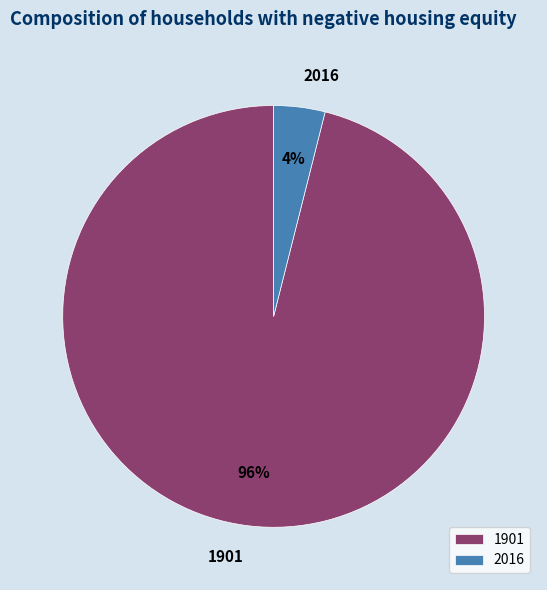

Do 1901 and 2016 together represent more than half of the pie?

Yes